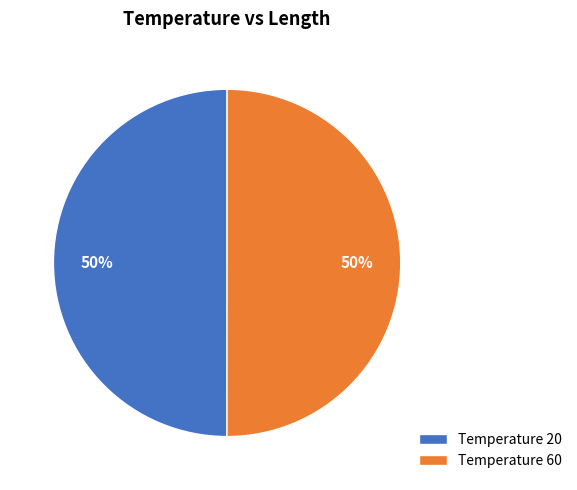

To the nearest percent, what is the average slice percentage?

50%